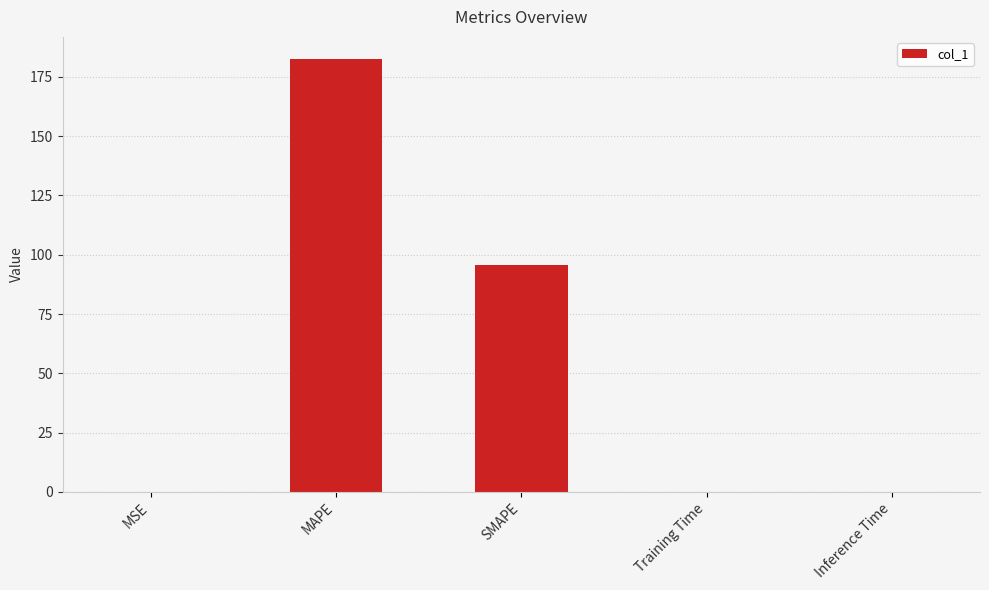

At which label is the value closest to 91?

SMAPE